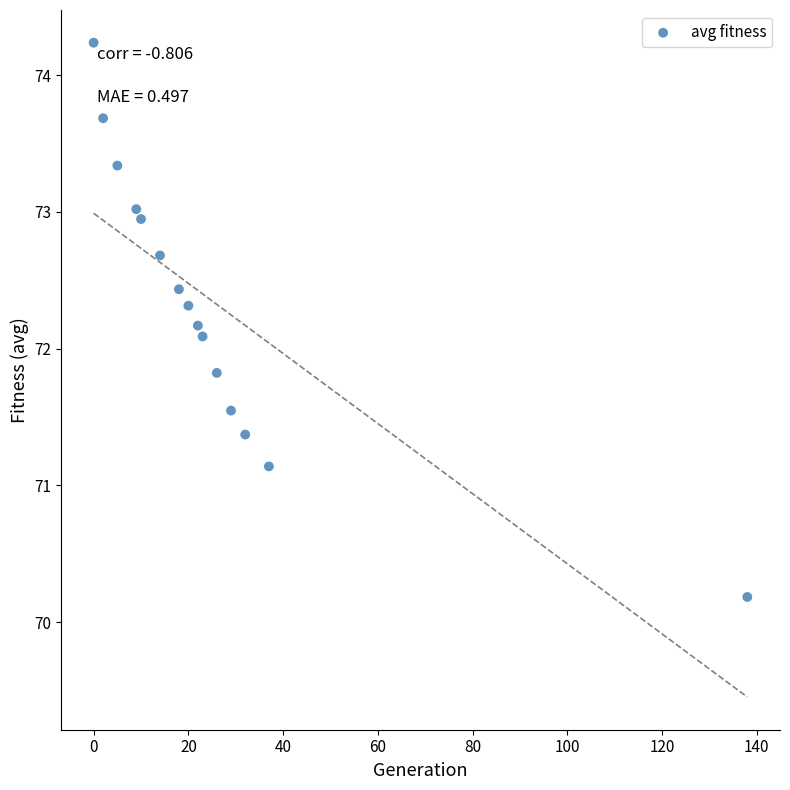

What Y value in the scatter plot is closest to 72?

72.1